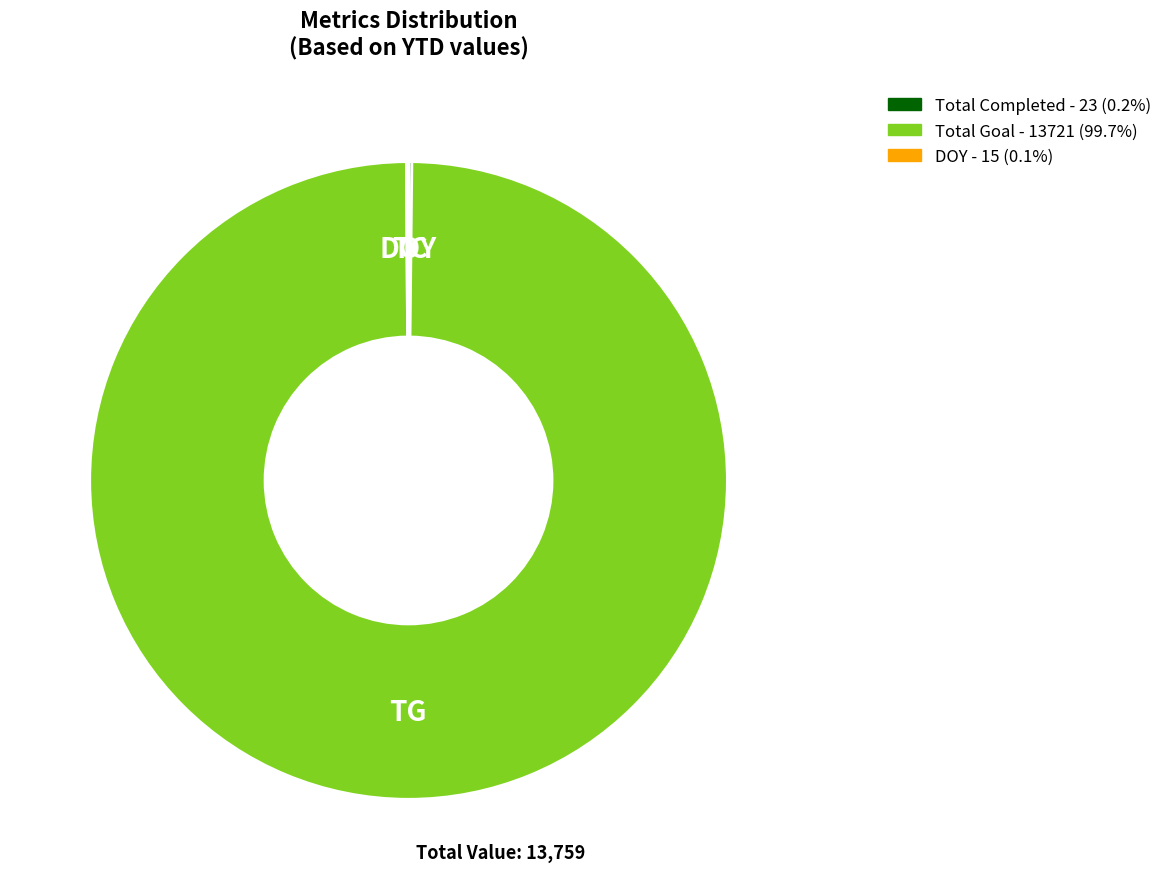

Does any single category account for the majority?

Yes